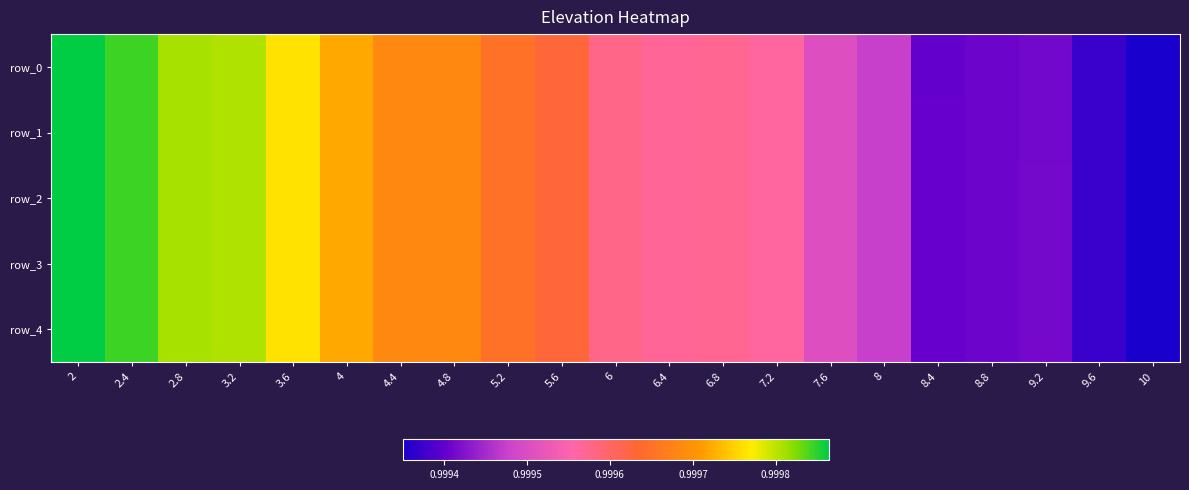

At how many categories does at least one series exceed 0?

21